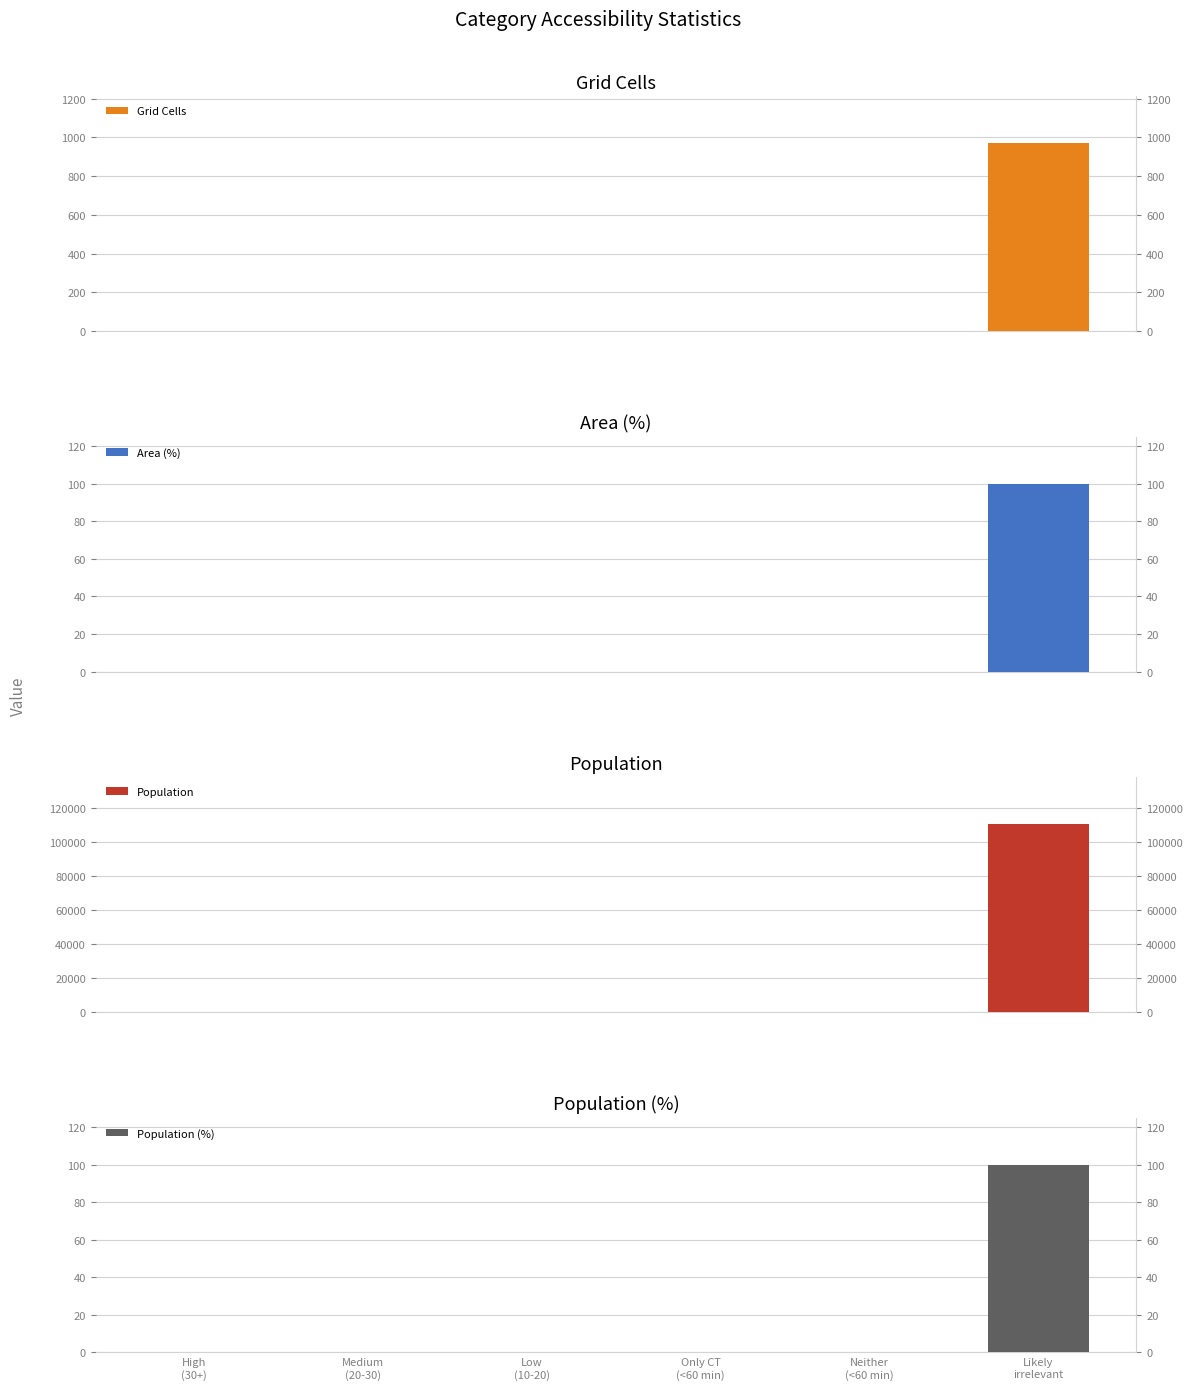

Between Low
(10-20) and Neither
(<60 min), which is larger?

Low
(10-20)